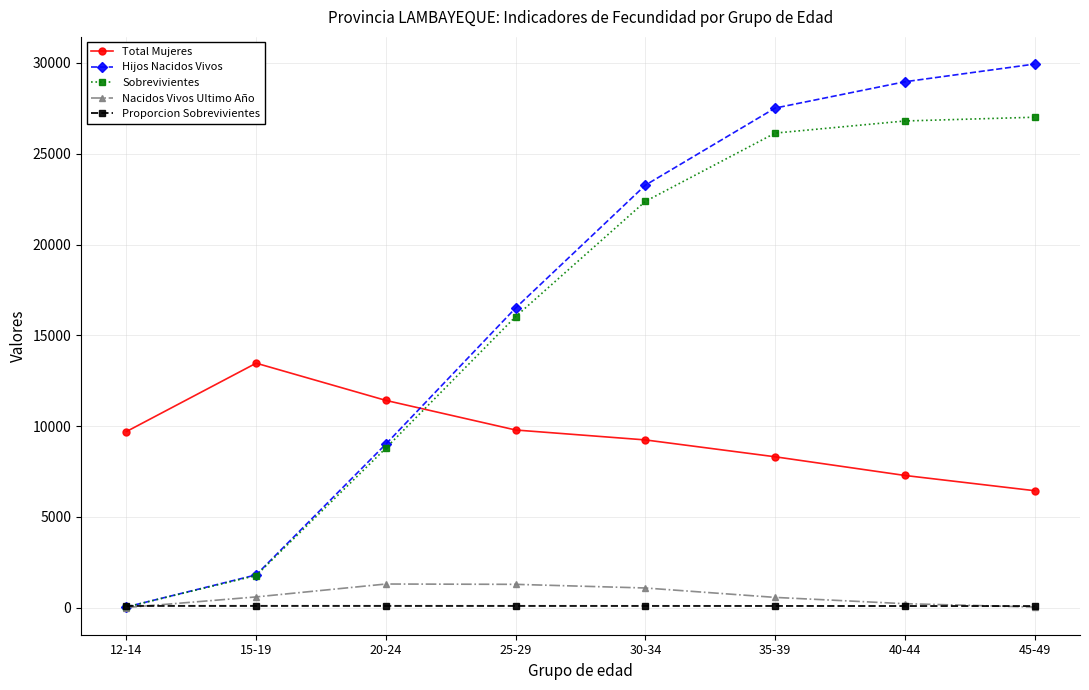

Rank the series at 25-29 from highest to lowest value.

Hijos Nacidos Vivos, Sobrevivientes, Total Mujeres, Nacidos Vivos Ultimo Año, Proporcion Sobrevivientes